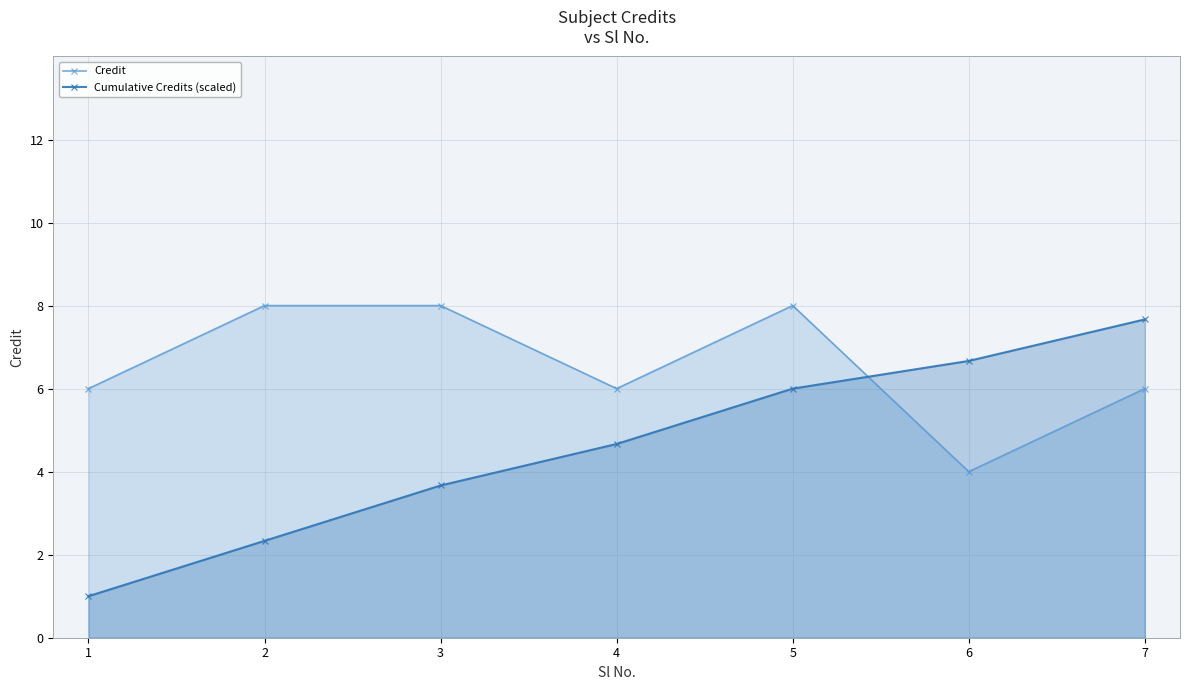

What is the highest value of the Cumulative Credits (scaled) series?

7.7